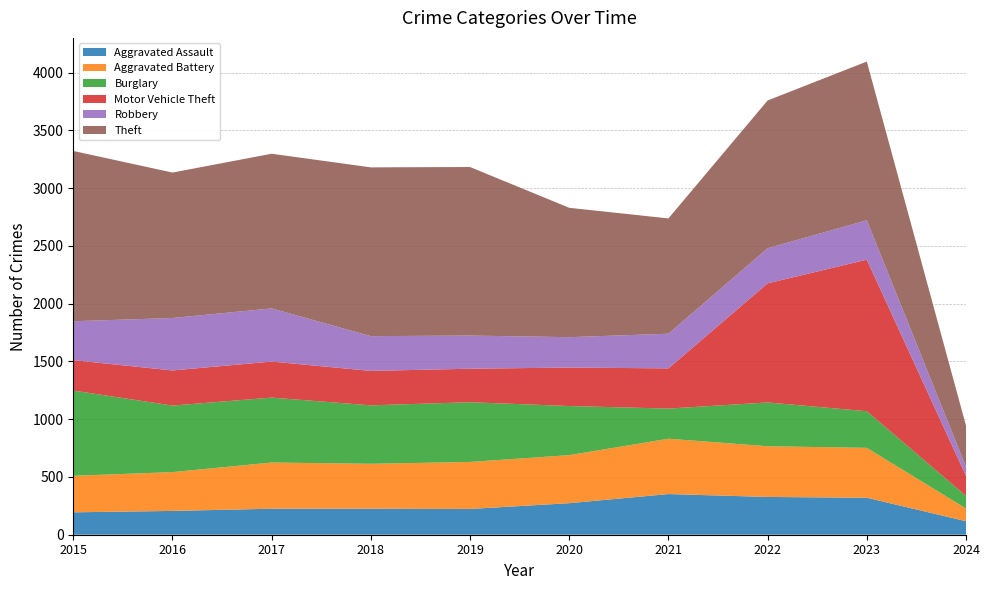

Reading left to right, transcribe all the data shown in this chart.

Aggravated Assault: 194	206	225	225	223	273	352	327	320	117
Aggravated Battery: 316	336	400	389	407	416	479	439	432	110
Burglary: 738	576	562	506	517	425	261	379	317	109
Motor Vehicle Theft: 263	304	312	298	290	333	348	1031	1312	173
Robbery: 337	454	460	301	287	263	300	304	341	79
Theft: 1474	1259	1339	1461	1459	1120	998	1279	1374	356